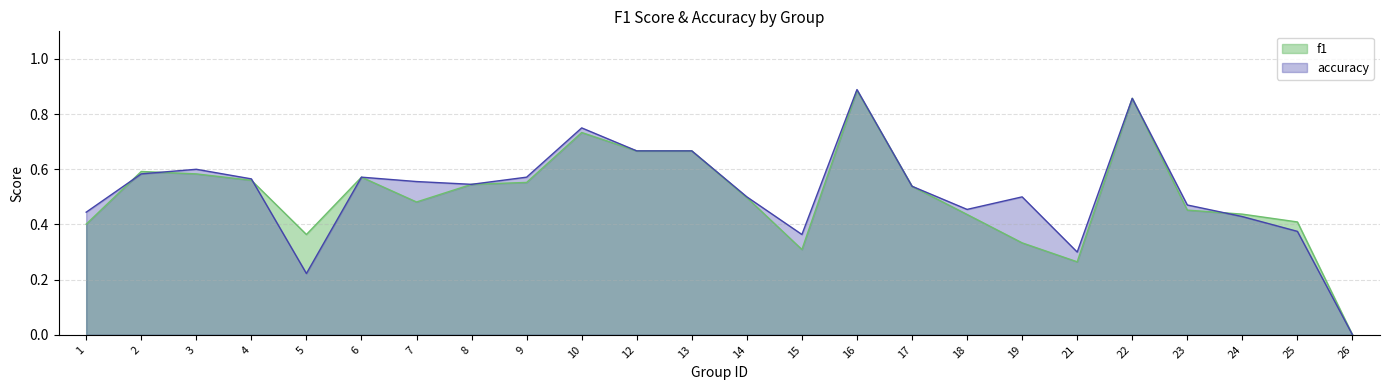

Does the chart display data point markers on the line(s)?

No